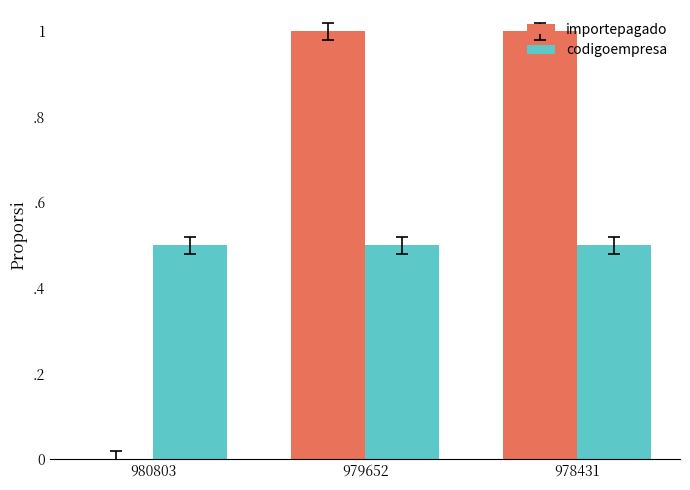

Reading left to right, list all the values displayed in this chart.

importepagado: 0.0	1.0	1.0
codigoempresa: 0.5	0.5	0.5